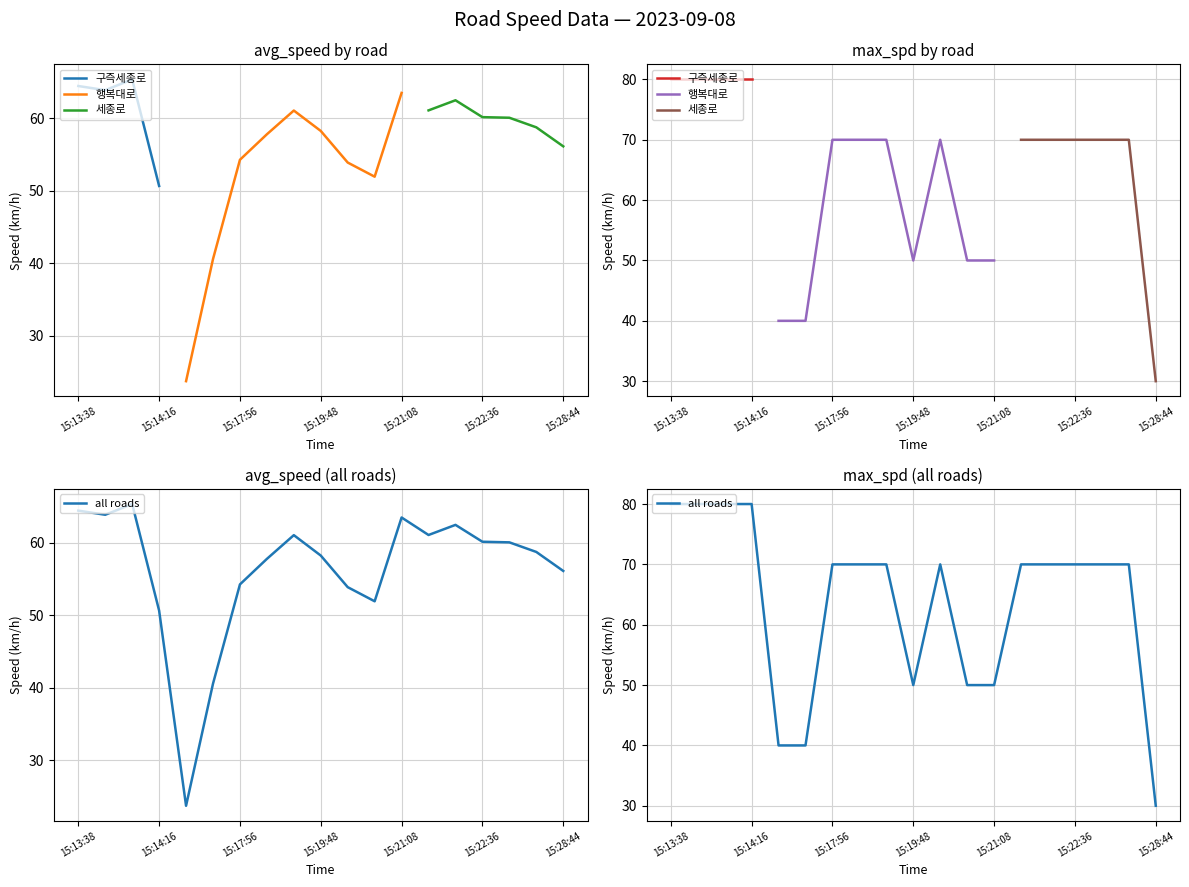

What is the difference between the maximum and minimum values in the avg_speed series?

41.7